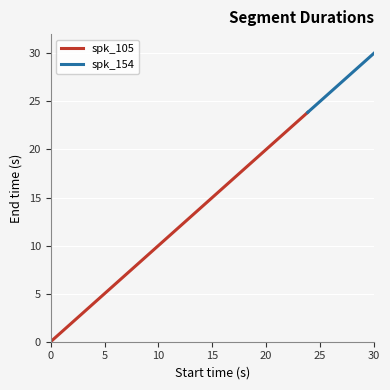

Rank the categories by value from lowest to highest.

0.0, 5.471, 8.331, 12.67, 14.74, 23.857